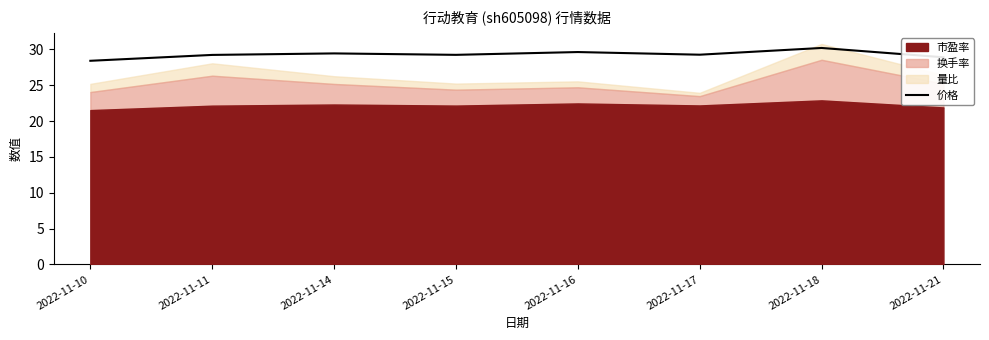

Between 2022-11-17 and 2022-11-18, which is larger?

2022-11-18